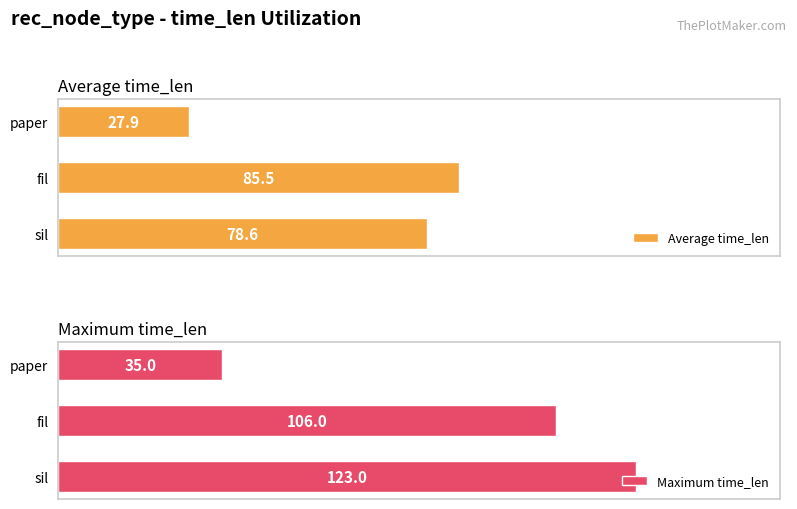

List the labels in order of Average time_len value, largest first.

fil, sil, paper